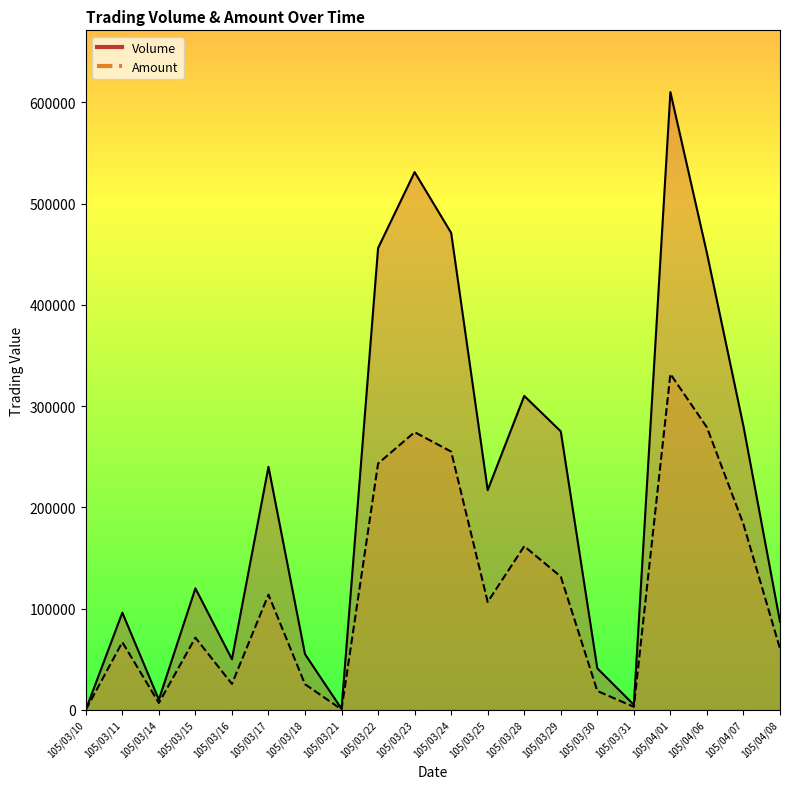

Reading left to right, what are all the values shown in this chart?

Volume: 105/03/10=0	105/03/11=96000	105/03/14=10000	105/03/15=120000	105/03/16=50000	105/03/17=240000	105/03/18=55000	105/03/21=1000	105/03/22=456000	105/03/23=531000	105/03/24=471000	105/03/25=217000	105/03/28=310000	105/03/29=275000	105/03/30=41000	105/03/31=5000	105/04/01=610000	105/04/06=451000	105/04/07=280000	105/04/08=87000
Amount: 105/03/10=0	105/03/11=66850	105/03/14=6800	105/03/15=71300	105/03/16=25600	105/03/17=113760	105/03/18=25310	105/03/21=450	105/03/22=243250	105/03/23=274220	105/03/24=255010	105/03/25=106530	105/03/28=161600	105/03/29=131600	105/03/30=18650	105/03/31=3000	105/04/01=331670	105/04/06=278950	105/04/07=183280	105/04/08=60420